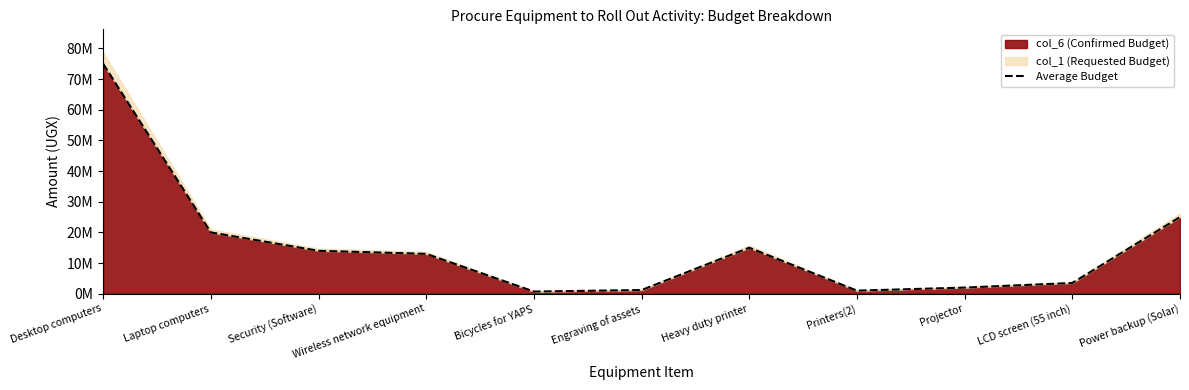

What is the greatest value displayed?

75000000